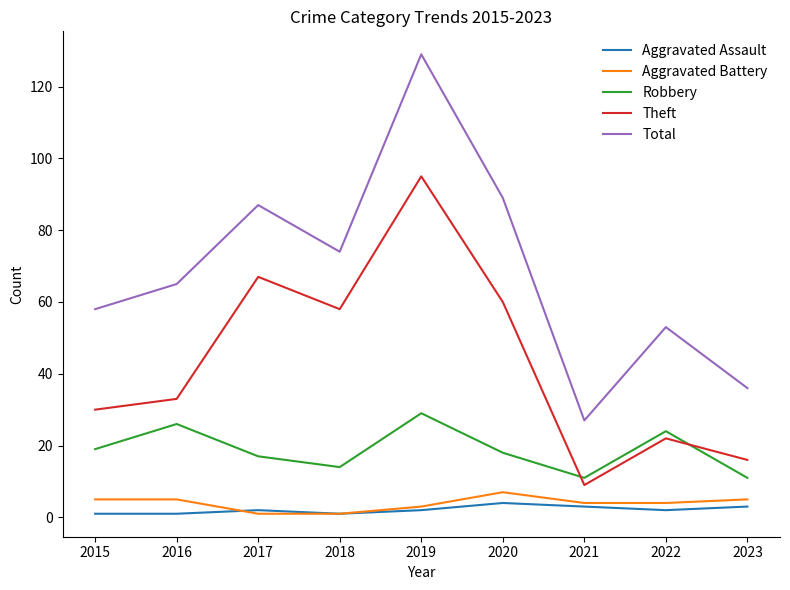

What are all the series names shown in the legend?

Aggravated Assault, Aggravated Battery, Robbery, Theft, Total